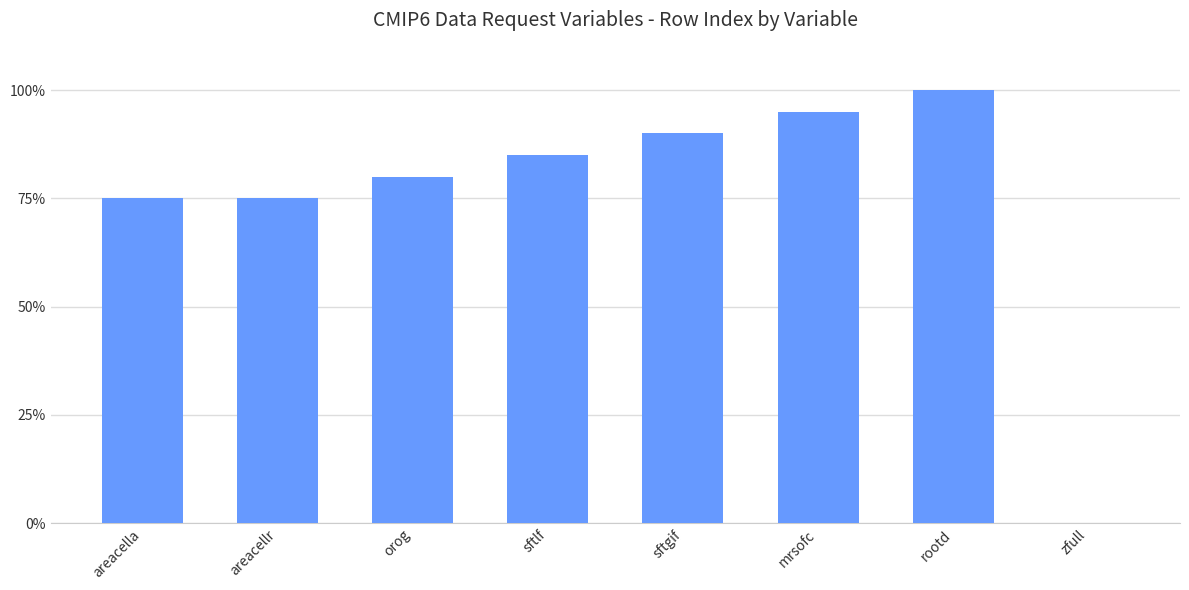

What is the difference between the second highest and minimum values?

19